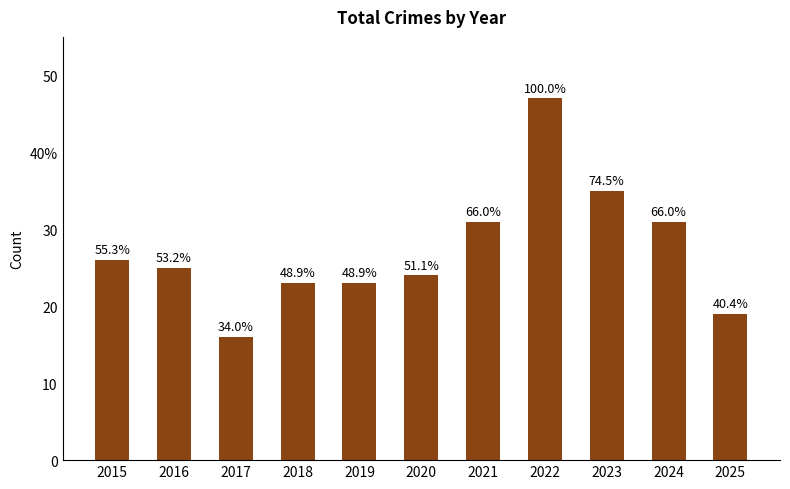

Reading left to right, transcribe all the data shown in this chart.

2015=26	2016=25	2017=16	2018=23	2019=23	2020=24	2021=31	2022=47	2023=35	2024=31	2025=19